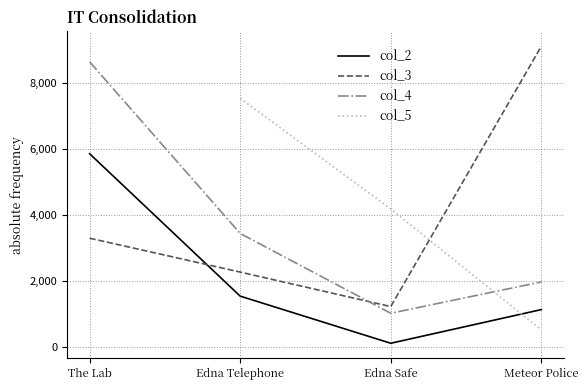

Is it true that Edna Safe equals 203 at Edna Telephone col_1?

False